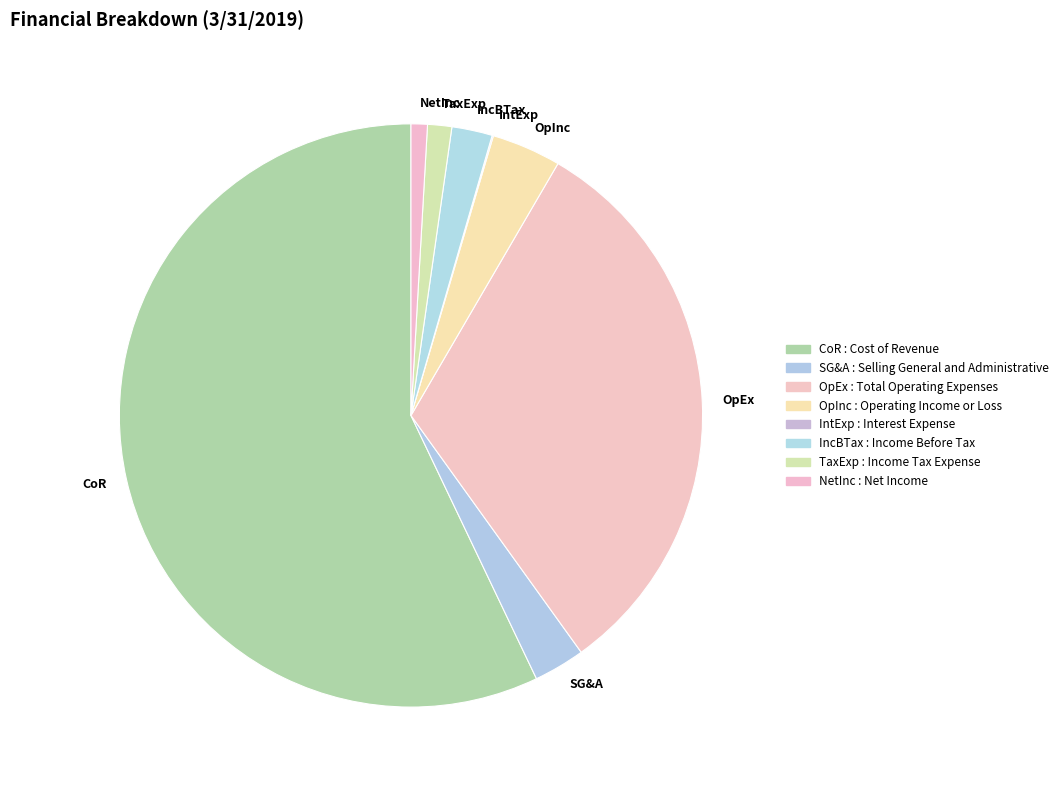

What is the majority slice?

Cost of Revenue